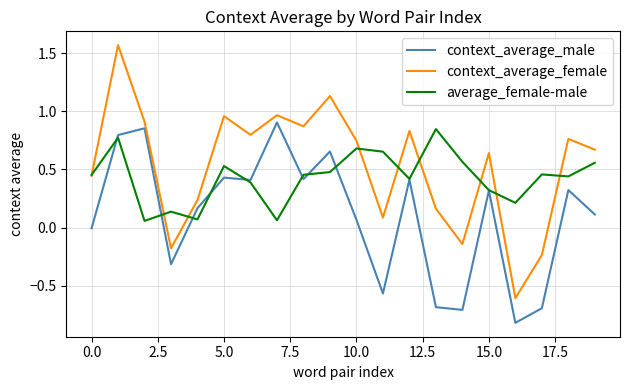

How many lines are shown in the chart?

3